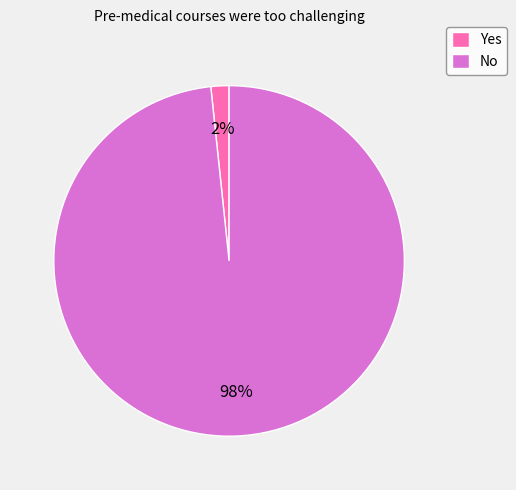

Which has a higher value, No or Yes?

No